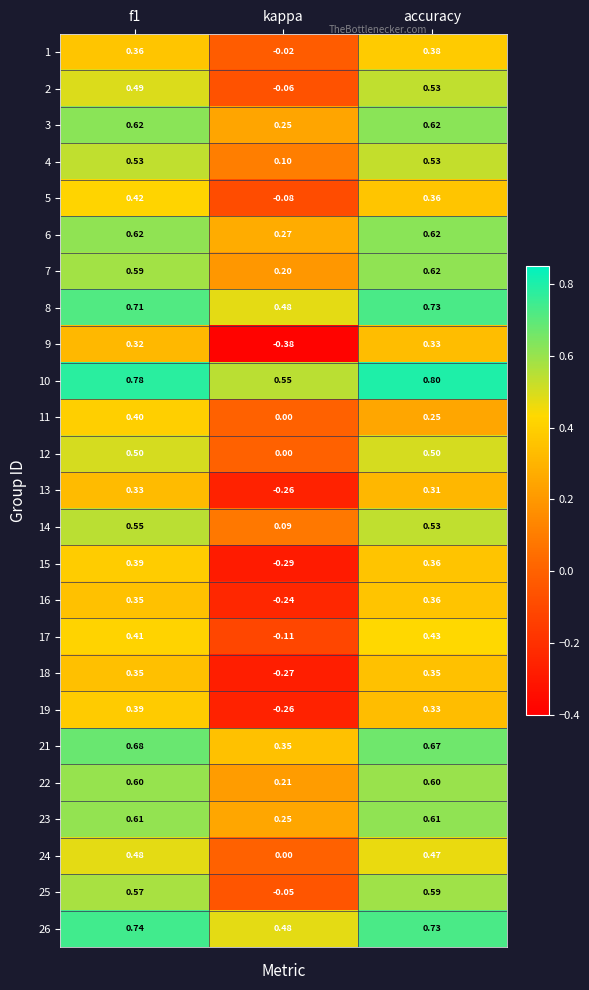

Is the value of 19 at kappa greater than the value of 16 at f1?

No